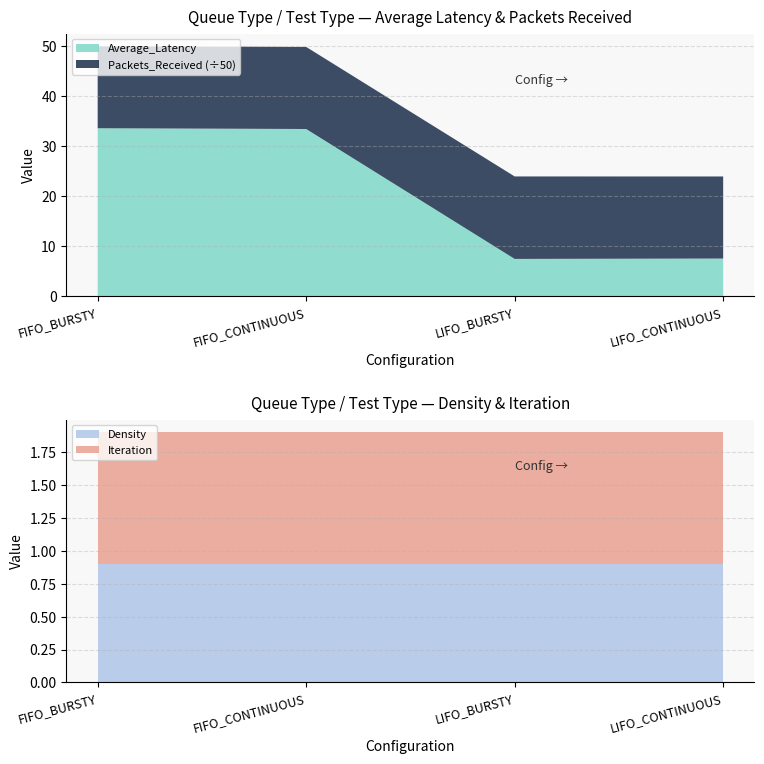

Reading right to left, list all the values displayed in this chart.

Average_Latency: LIFO_CONTINUOUS=7.5	LIFO_BURSTY=7.5	FIFO_CONTINUOUS=33.4	FIFO_BURSTY=33.6
Packets_Received: LIFO_CONTINUOUS=820.0	LIFO_BURSTY=824.0	FIFO_CONTINUOUS=820.0	FIFO_BURSTY=820.0
Density: LIFO_CONTINUOUS=0.9	LIFO_BURSTY=0.9	FIFO_CONTINUOUS=0.9	FIFO_BURSTY=0.9
Iteration: LIFO_CONTINUOUS=1.0	LIFO_BURSTY=1.0	FIFO_CONTINUOUS=1.0	FIFO_BURSTY=1.0